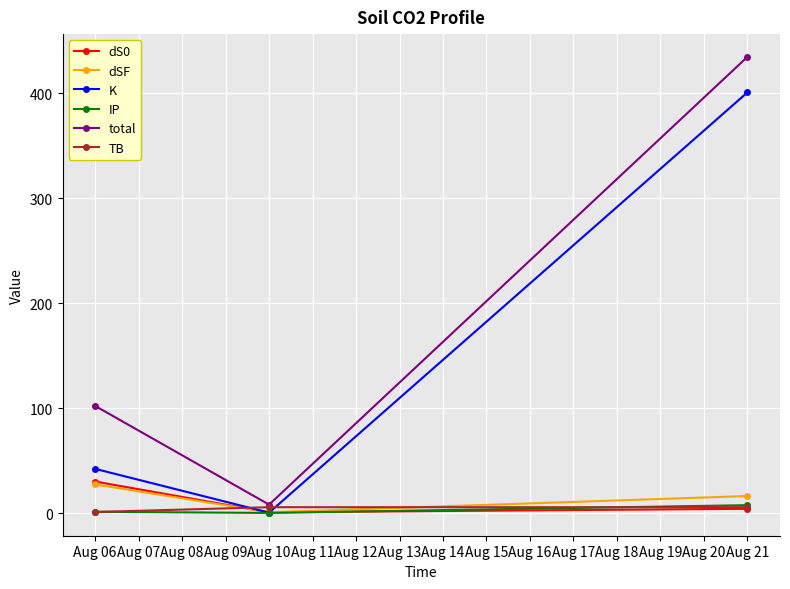

Does the chart display data point markers on the line(s)?

Yes